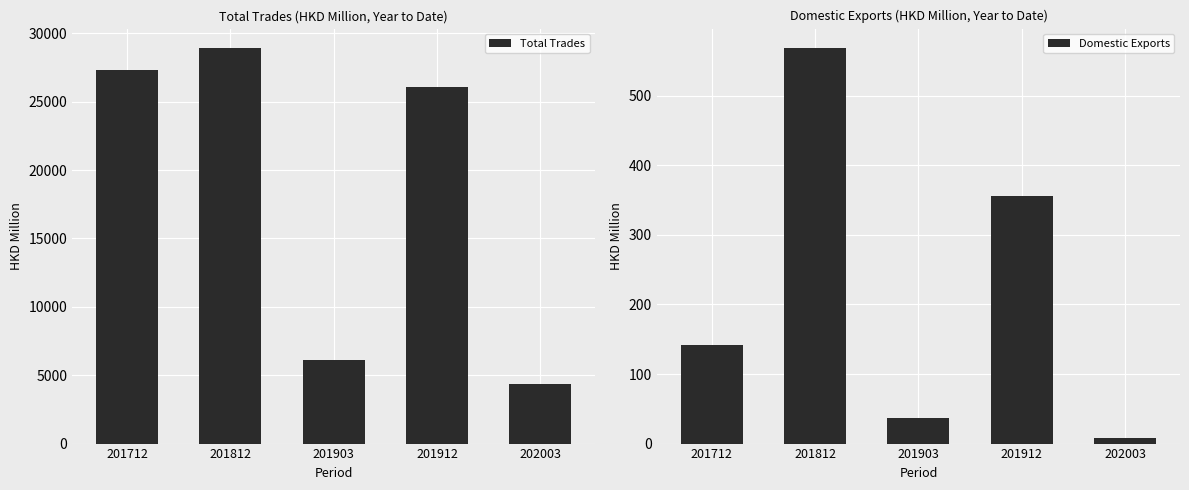

Rank the series by their maximum value, from lowest to highest.

Domestic Exports, Total Trades